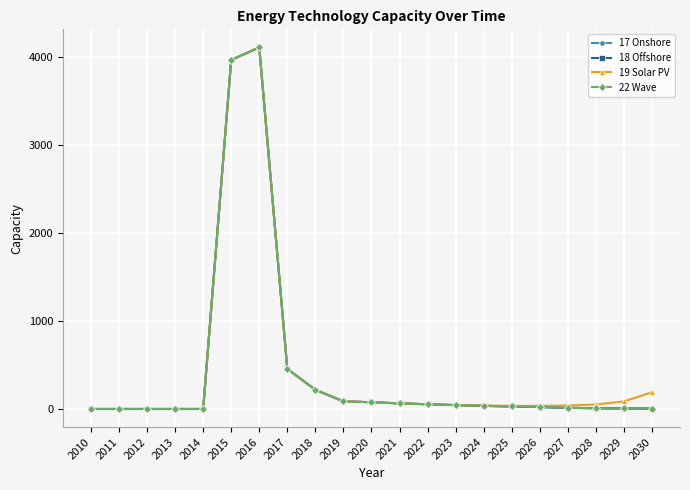

True or false: 22 Wave and 18 Offshore intersect in this chart.

False